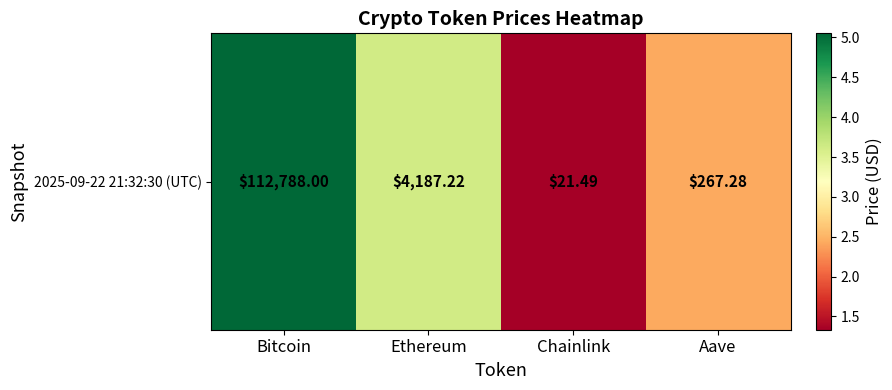

Which category has the highest value across all series?

Bitcoin